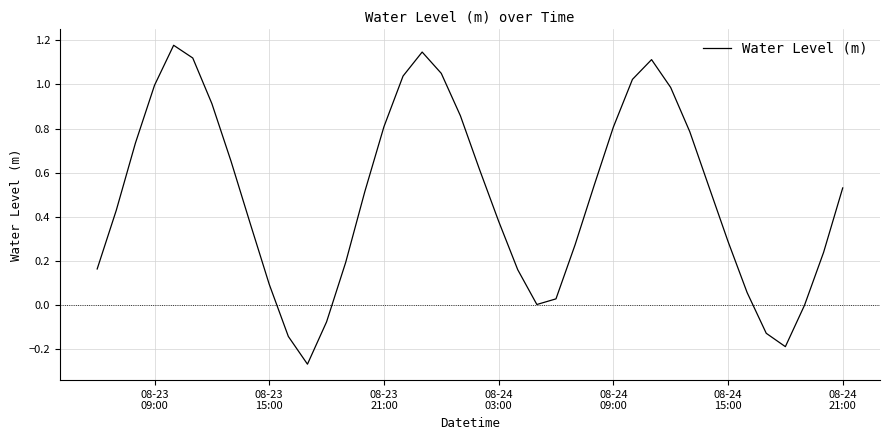

What is the difference between the maximum and minimum values?

1.4